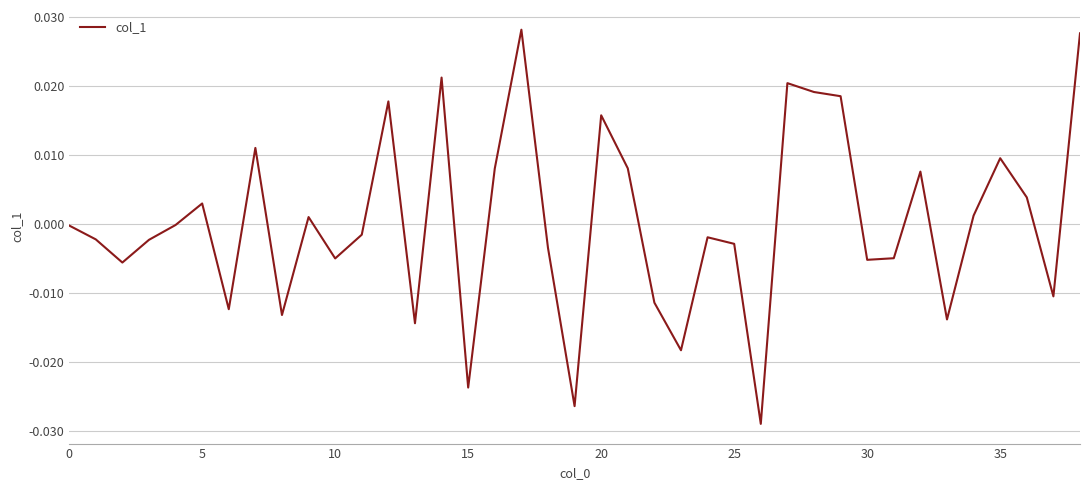

At which category does the chart reach its minimum across all series?

26